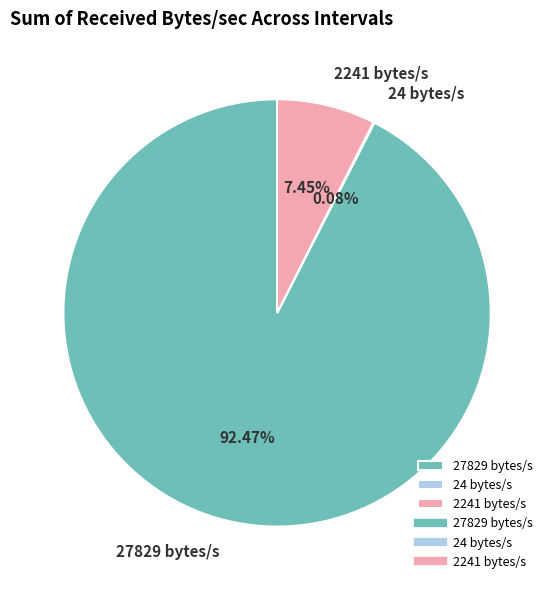

Is there any slice that represents more than half of the pie?

Yes